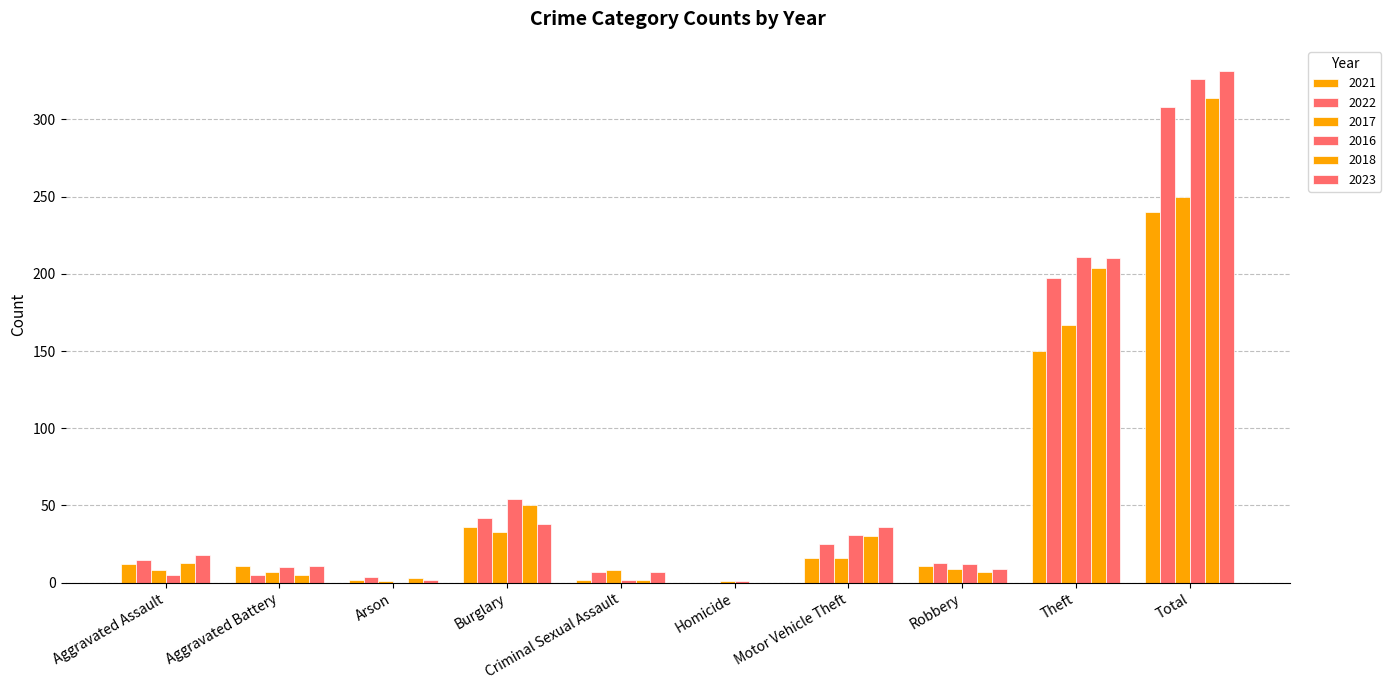

How many data points does each series have?

10